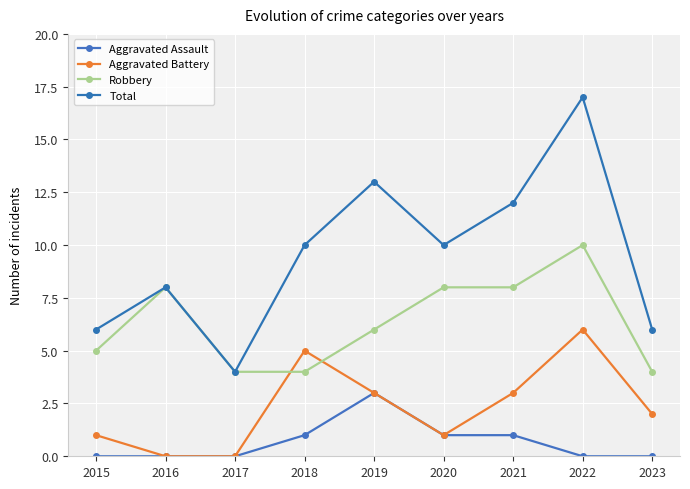

How many categories are shown in the chart?

9